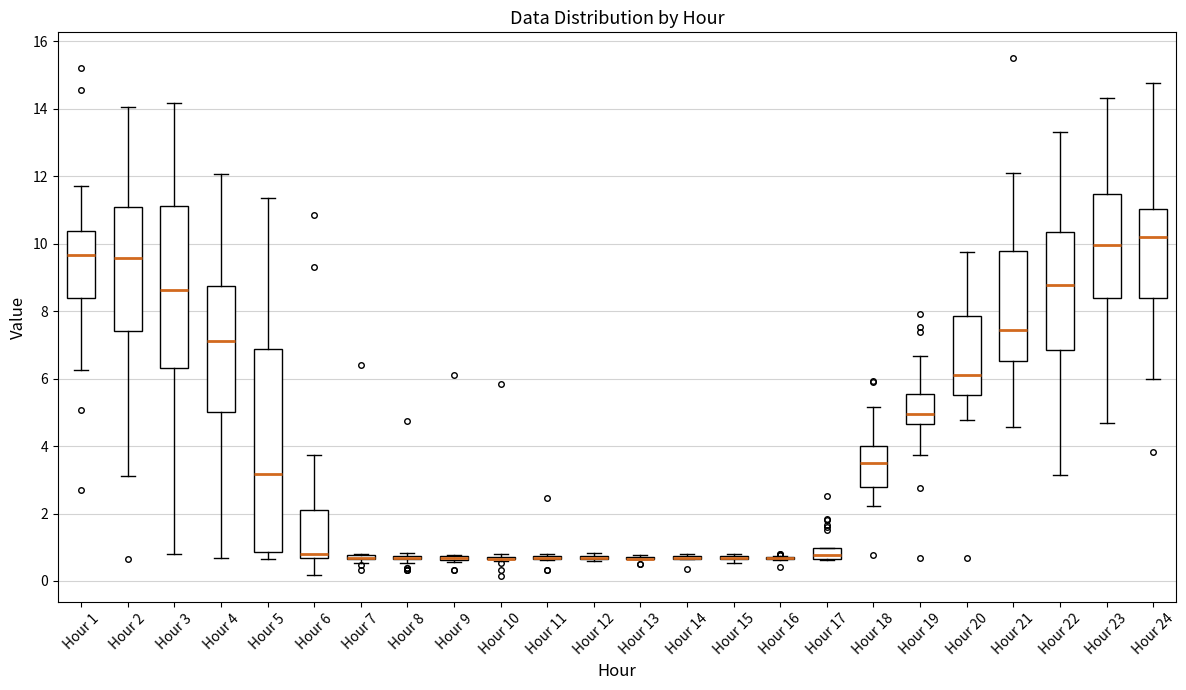

Comparing the boxes themselves (not the whiskers), which one is the tallest?

Hour 5